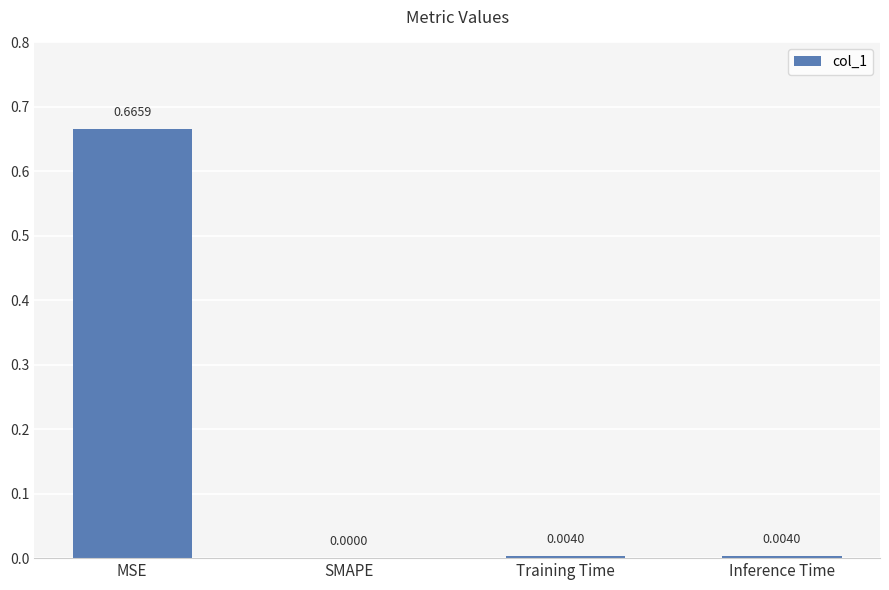

Which category has the highest value across all series?

MSE